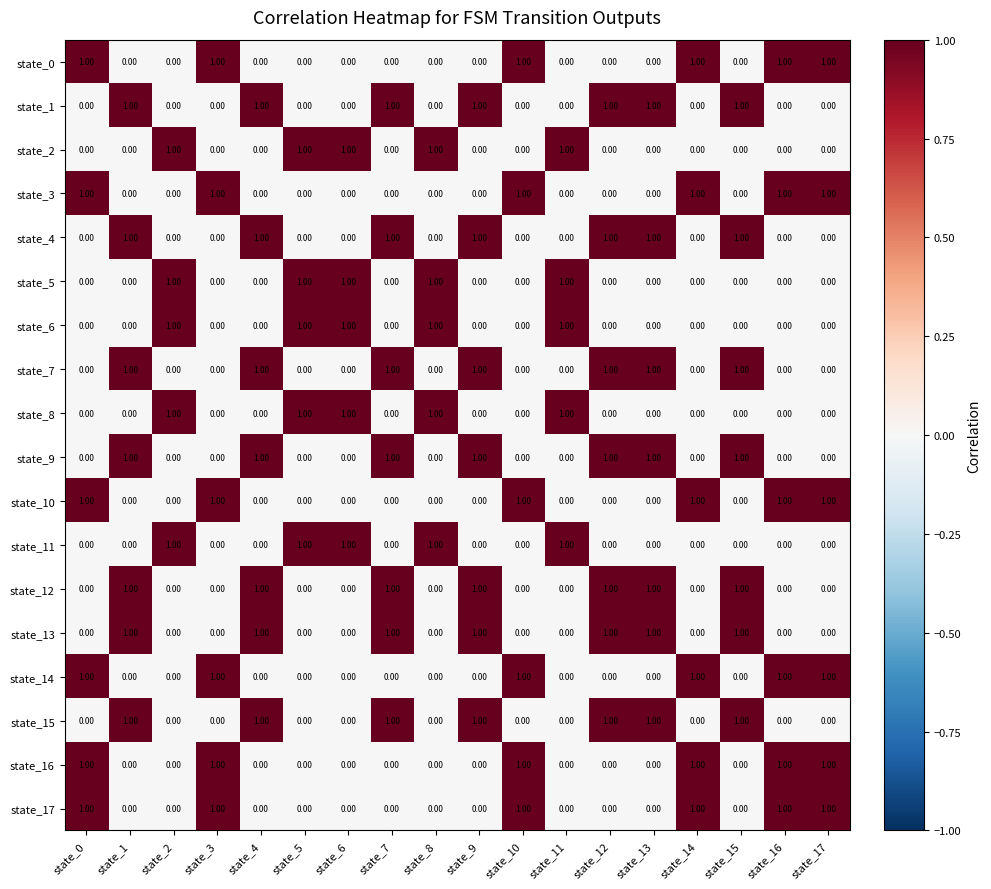

Count the number of data series in this chart.

18